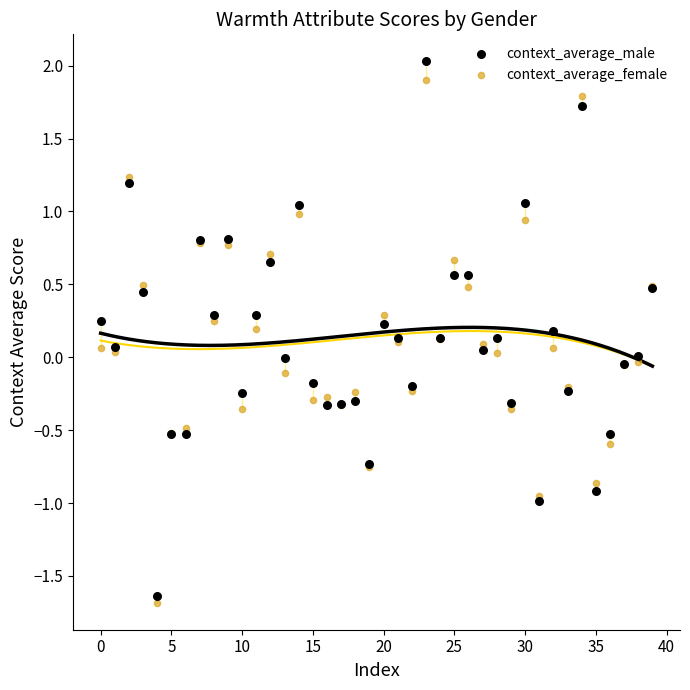

Which series has the largest Y range (max minus min)?

context_average_male